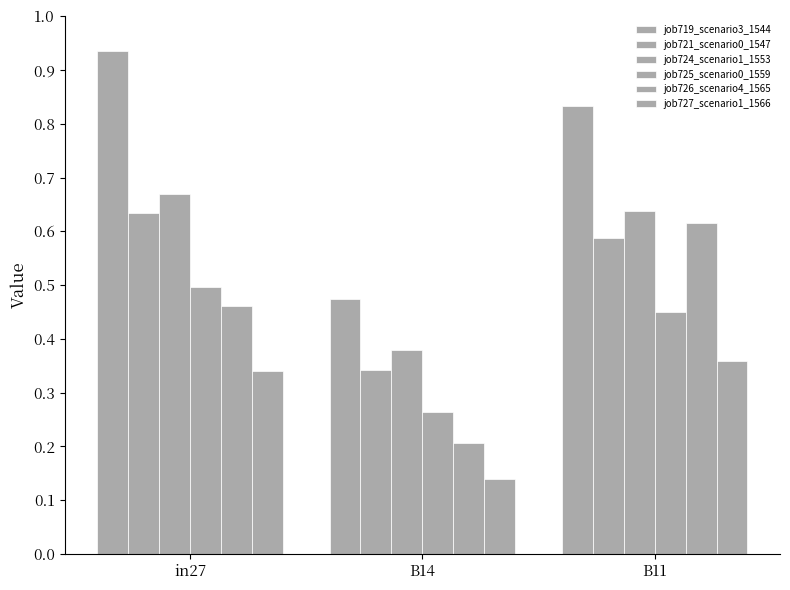

How many groups of bars are there?

3